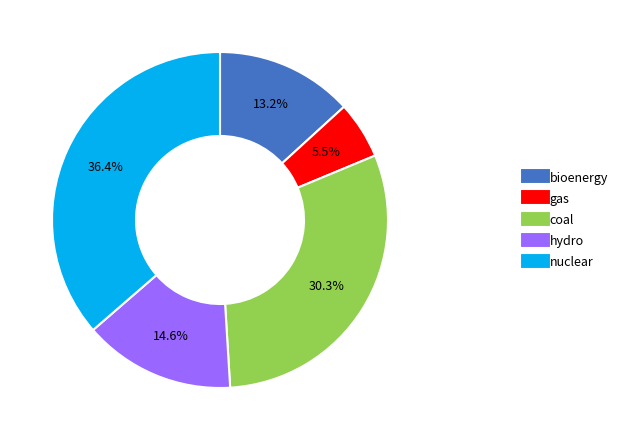

Is it true that coal is 30% of the pie?

True